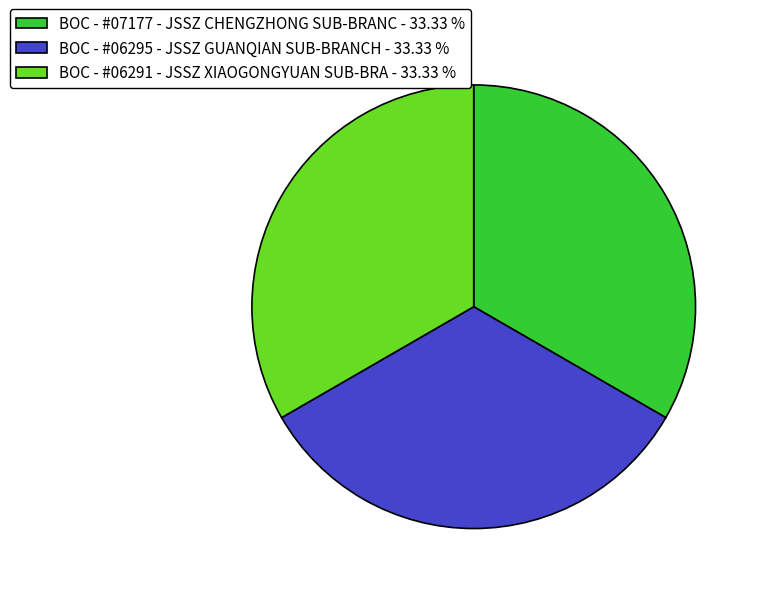

Is there a majority slice in this chart?

No